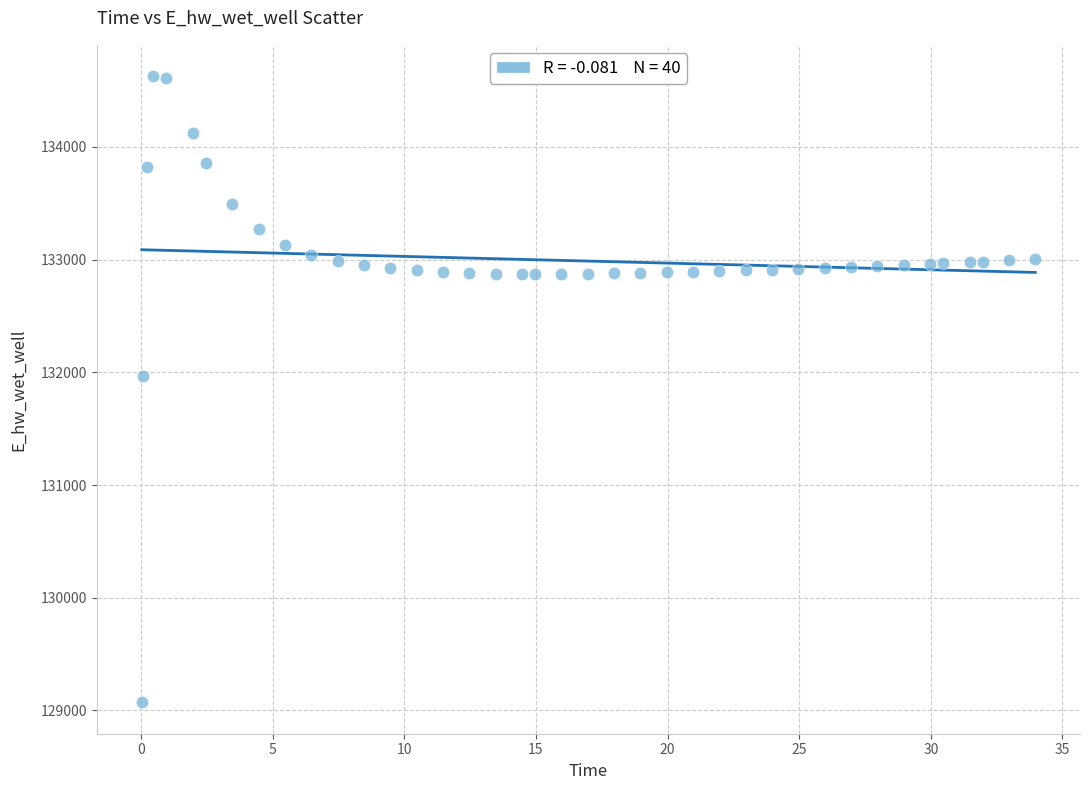

What is the range of Y values (max minus min)?

5558.3